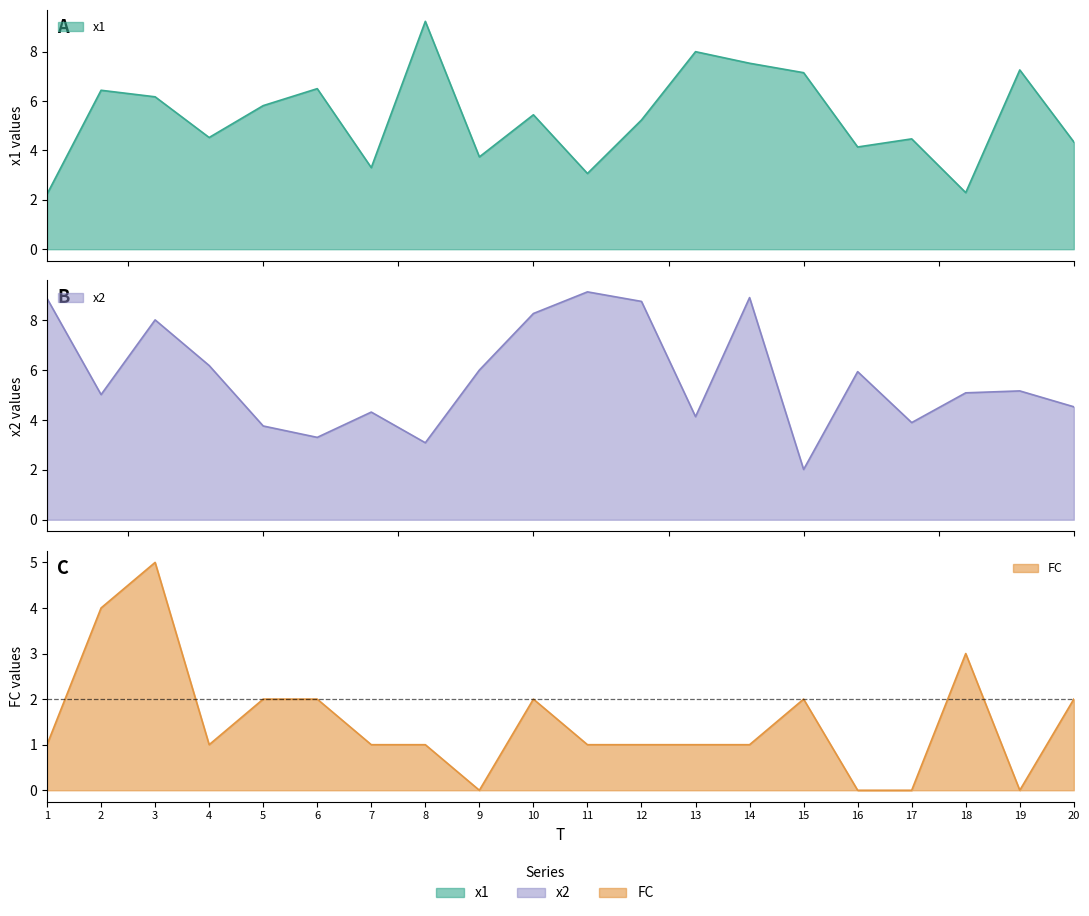

True or false: x2 has more than 0 points higher than both neighbors.

True